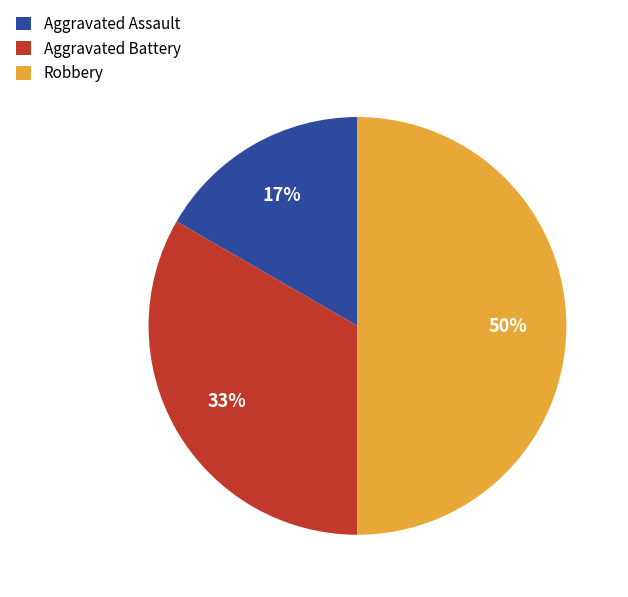

To the nearest percent, what portion does Robbery represent?

50%